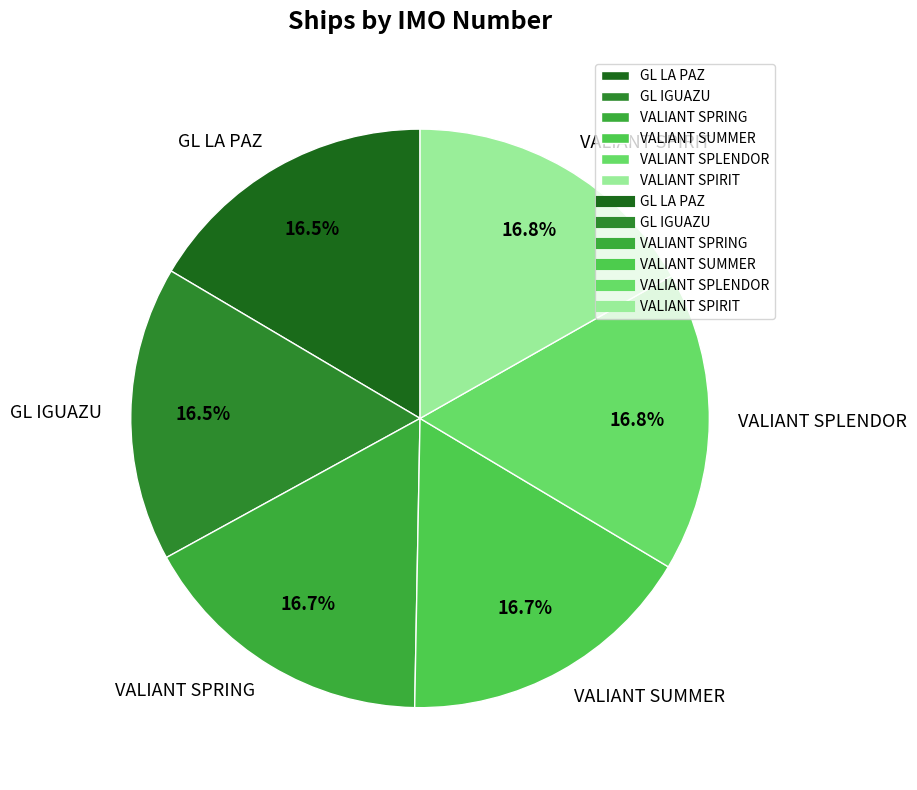

The VALIANT SUMMER slice represents 4% of the pie. True or false?

False